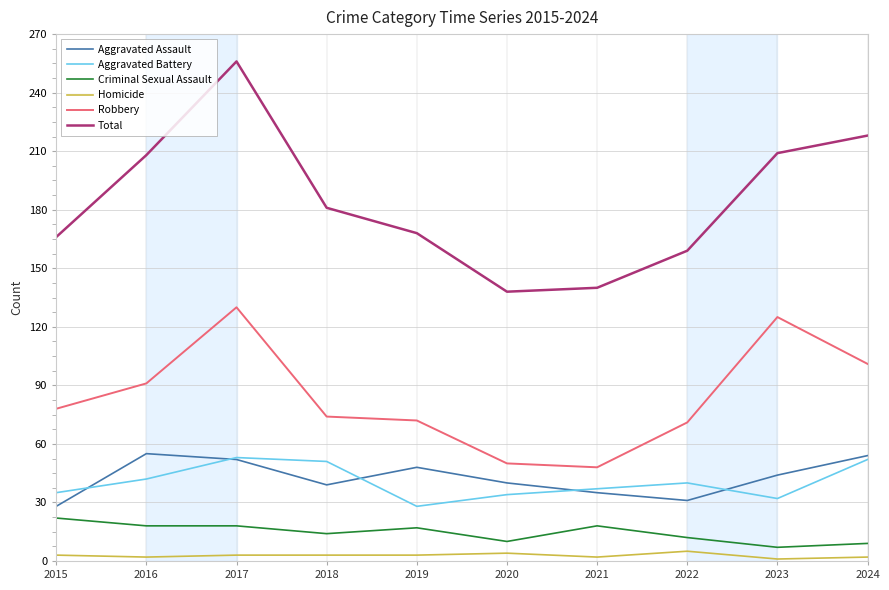

At which category is the sum across all series the highest?

2017